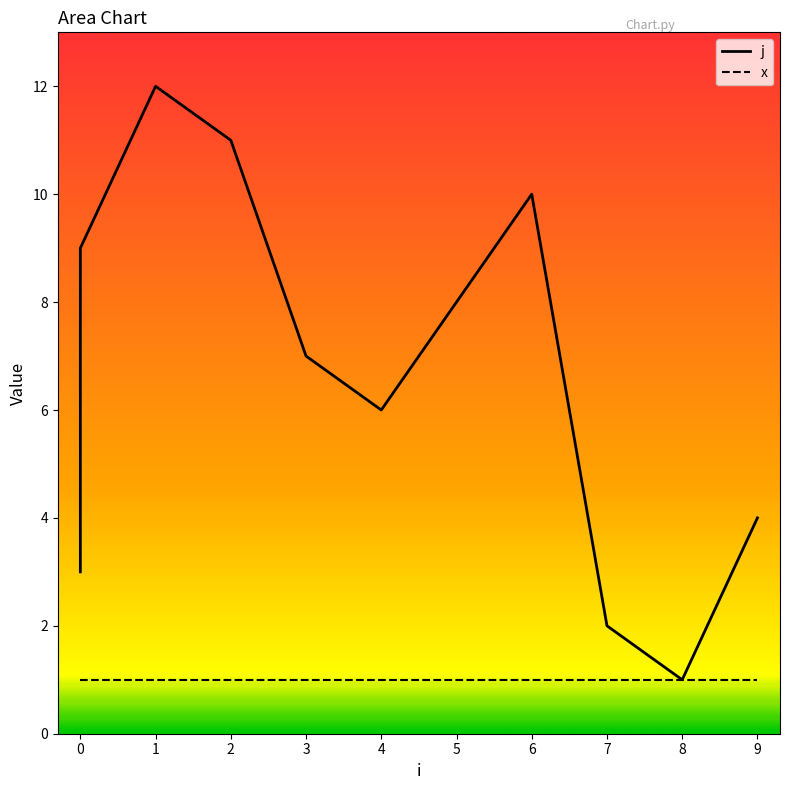

List the series in order of their overall mean, lowest first.

x, j